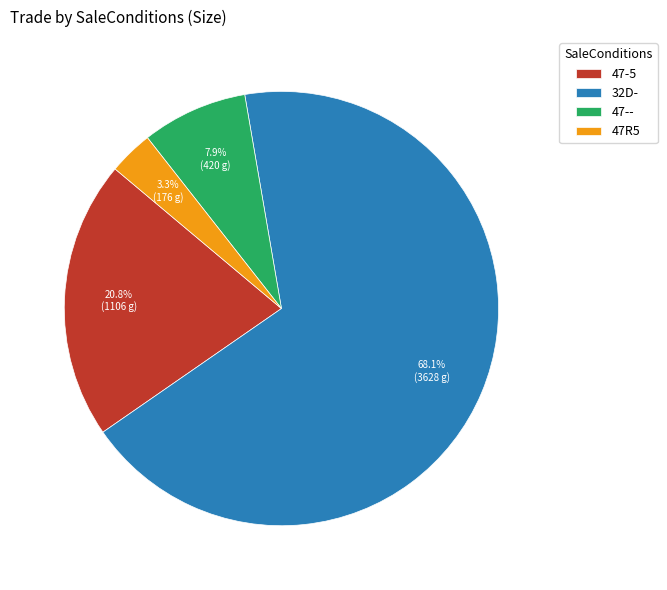

Is the sum of 32D- and 47-5 greater than half?

Yes